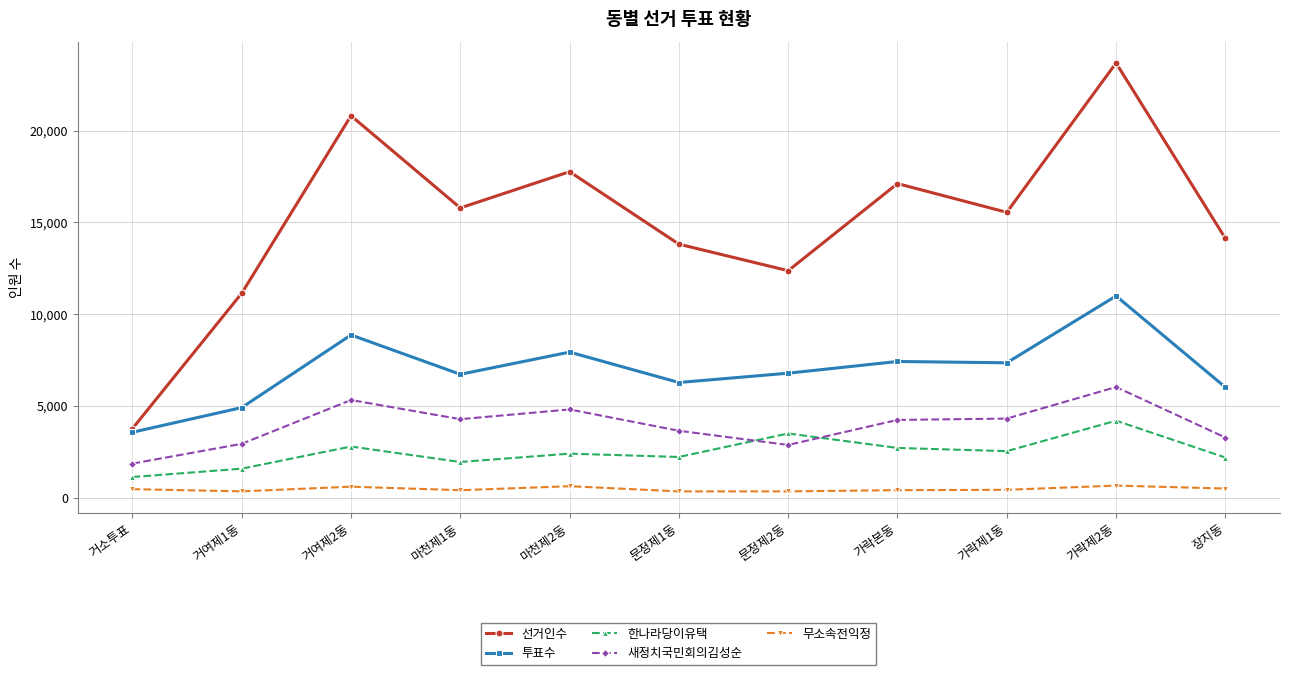

Where is the first local maximum for 한나라당이유택?

거여제2동